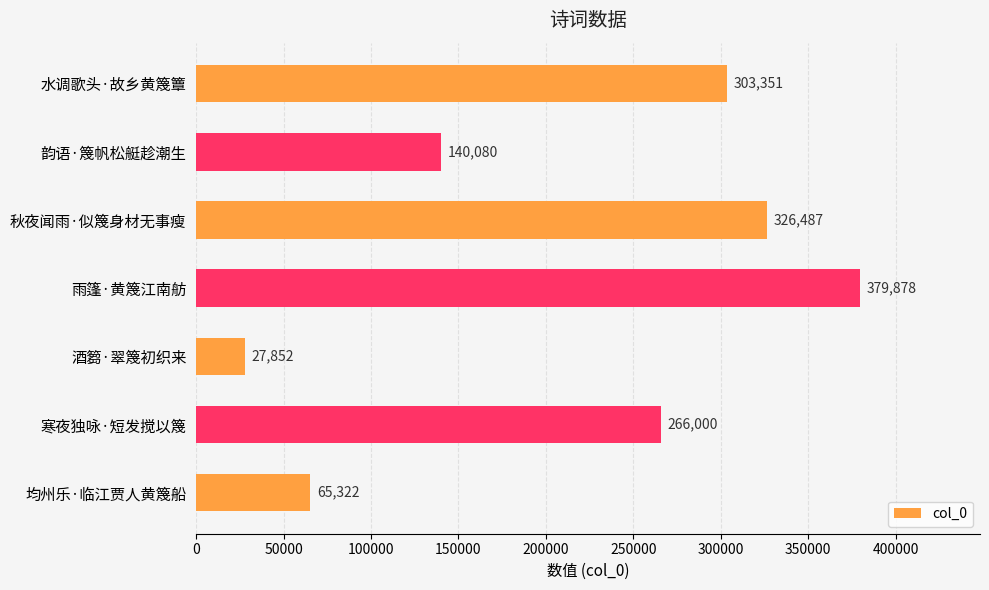

Rank the categories by value from highest to lowest.

雨篷·黄篾江南舫, 秋夜闻雨·似篾身材无事瘦, 水调歌头·故乡黄篾簟, 寒夜独咏·短发搅以篾, 韵语·篾帆松艇趁潮生, 均州乐·临江贾人黄篾船, 酒篘·翠篾初织来